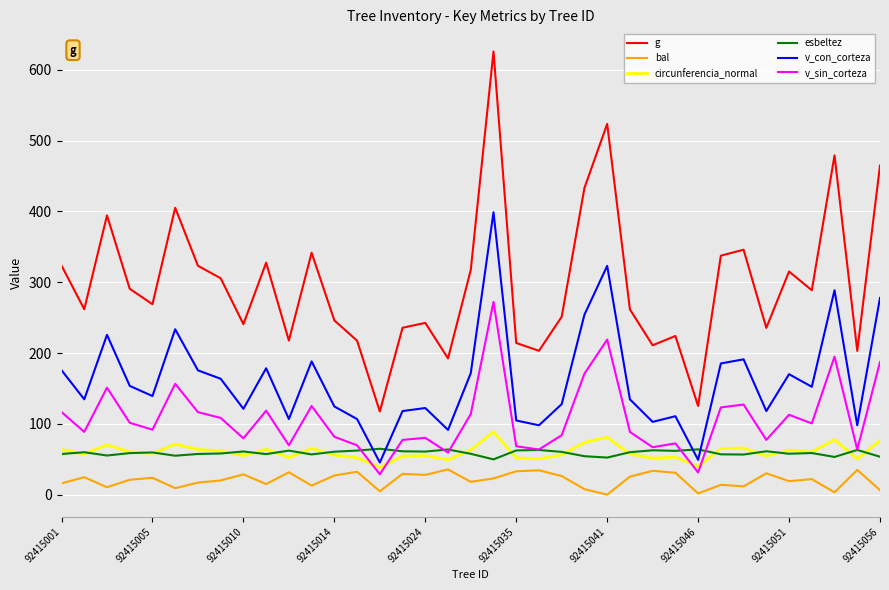

Does the chart display data point markers on the line(s)?

No